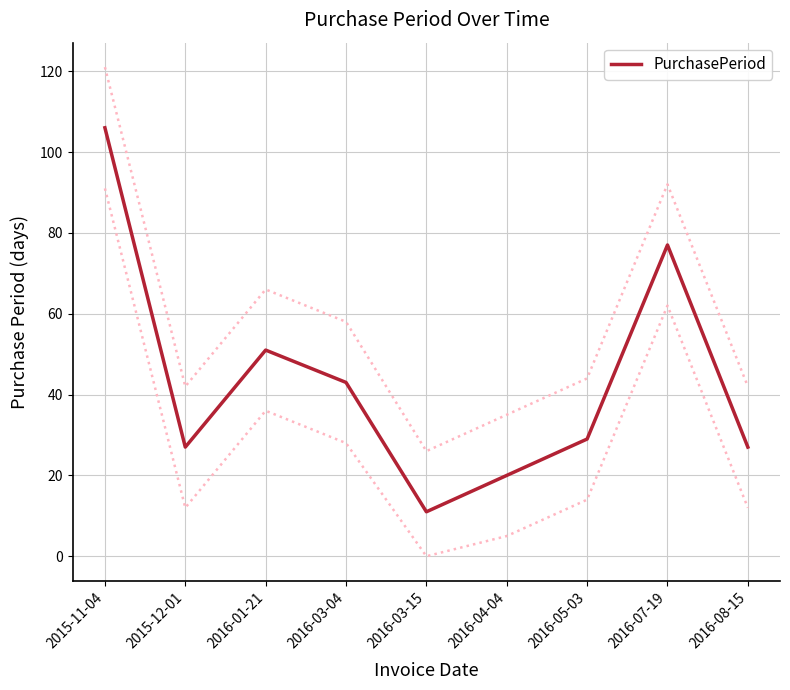

How many data points does each series have?

9